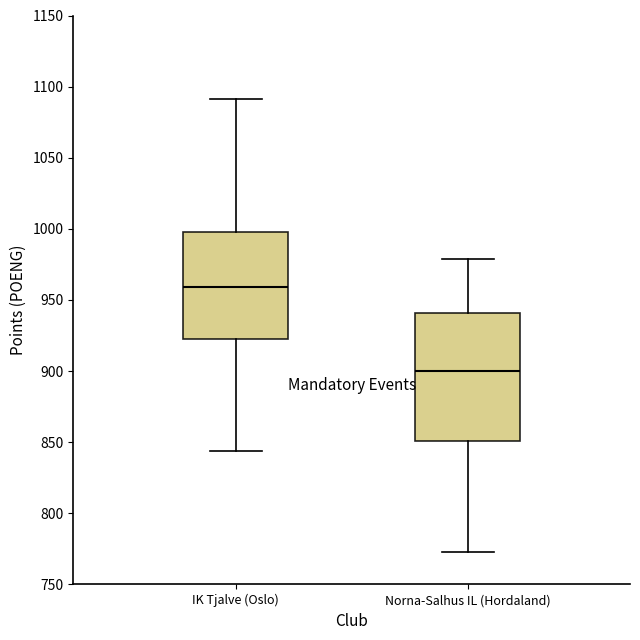

Reading left to right, transcribe this box plot: for each box, give where its median line is, the range the box spans, and where its two whiskers end, as read against the y-axis. The values are not printed on the chart, so give them approximately, as read against the axis.

IK Tjalve (Oslo): median 960, box 925 to 1000, whiskers 845 to 1090
Norna-Salhus IL (Hordaland): median 900, box 850 to 940, whiskers 775 to 980